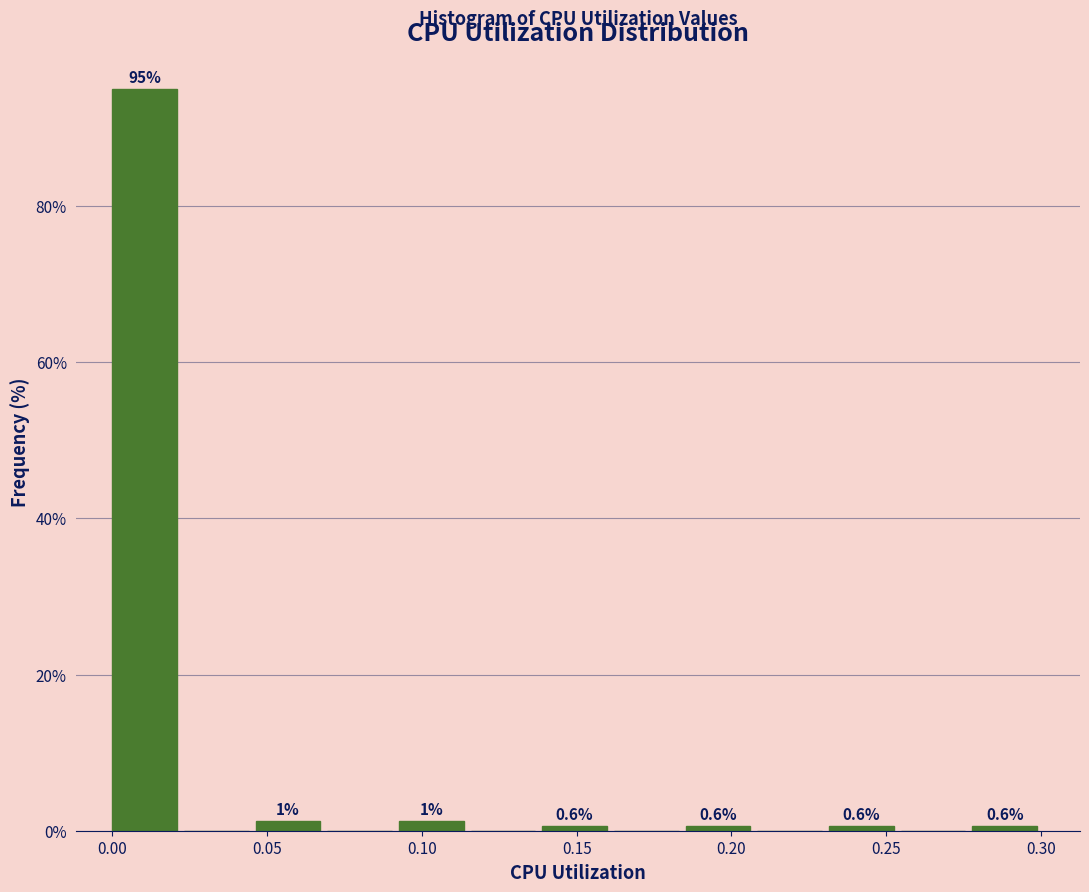

Which range on the x-axis has the tallest bar?

0.000 to 0.025